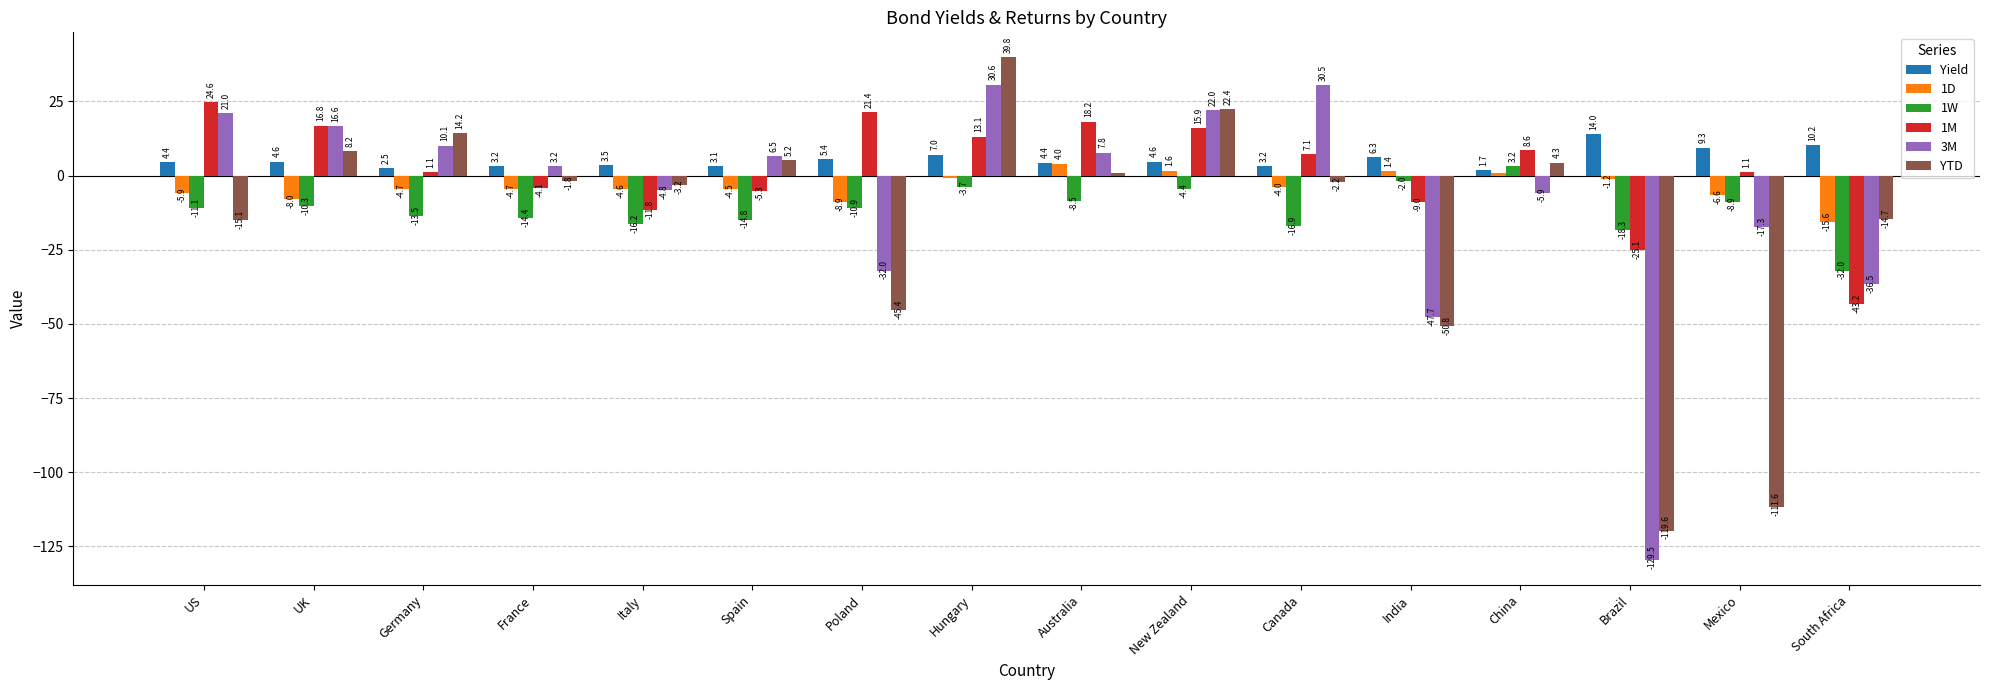

List the series in order of their peak value, highest first.

YTD, 3M, 1M, Yield, 1D, 1W